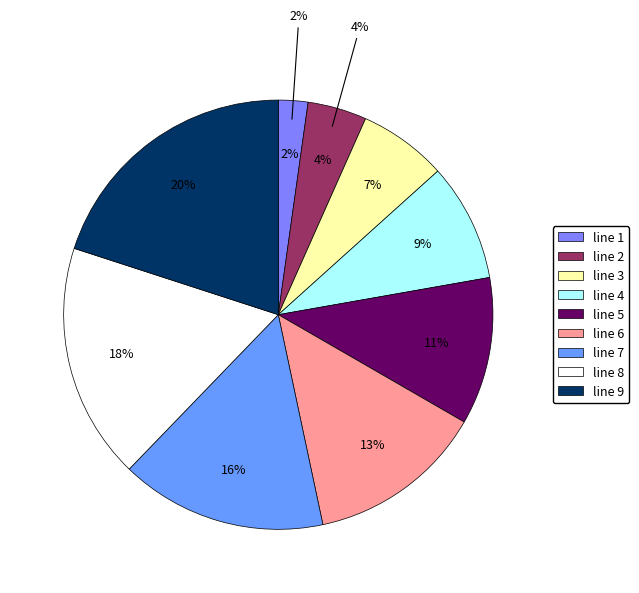

To the nearest percent, what is the difference between the line 4 and line 6 slice percentages?

4%